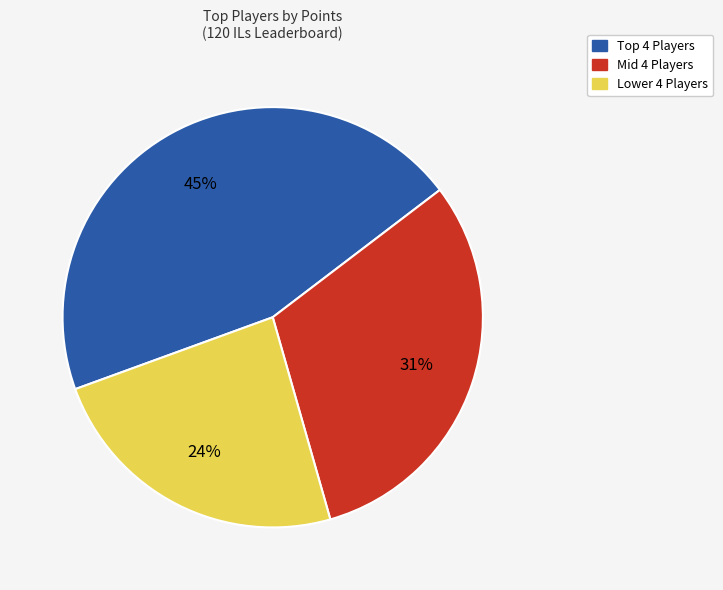

What is the largest slice in the pie chart?

Top 4 Players